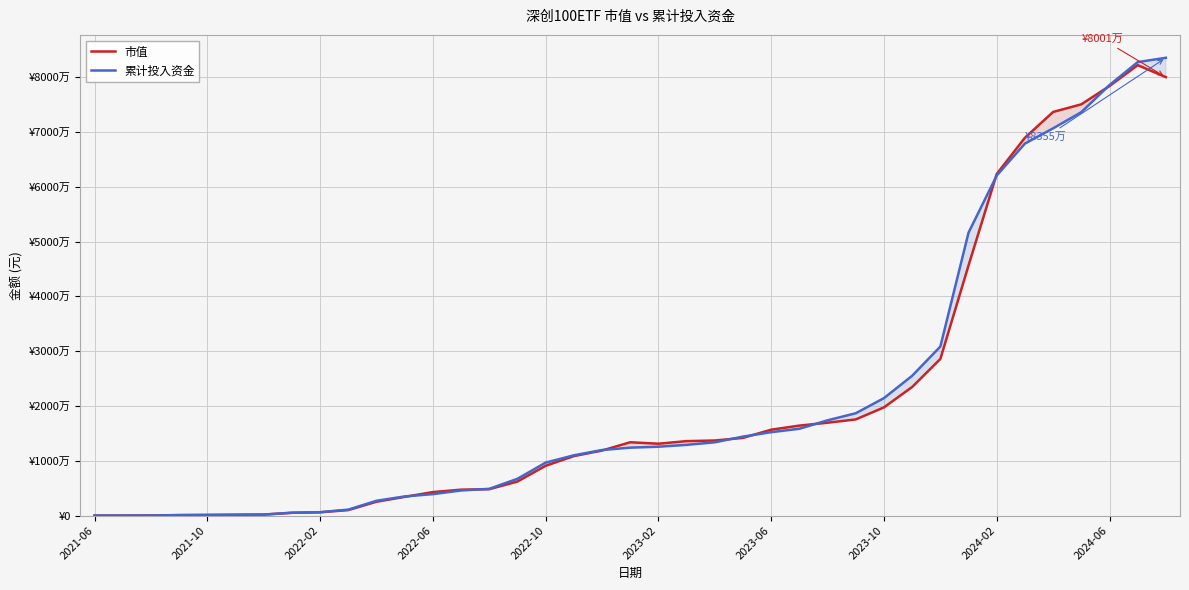

Does the chart display data point markers on the line(s)?

No